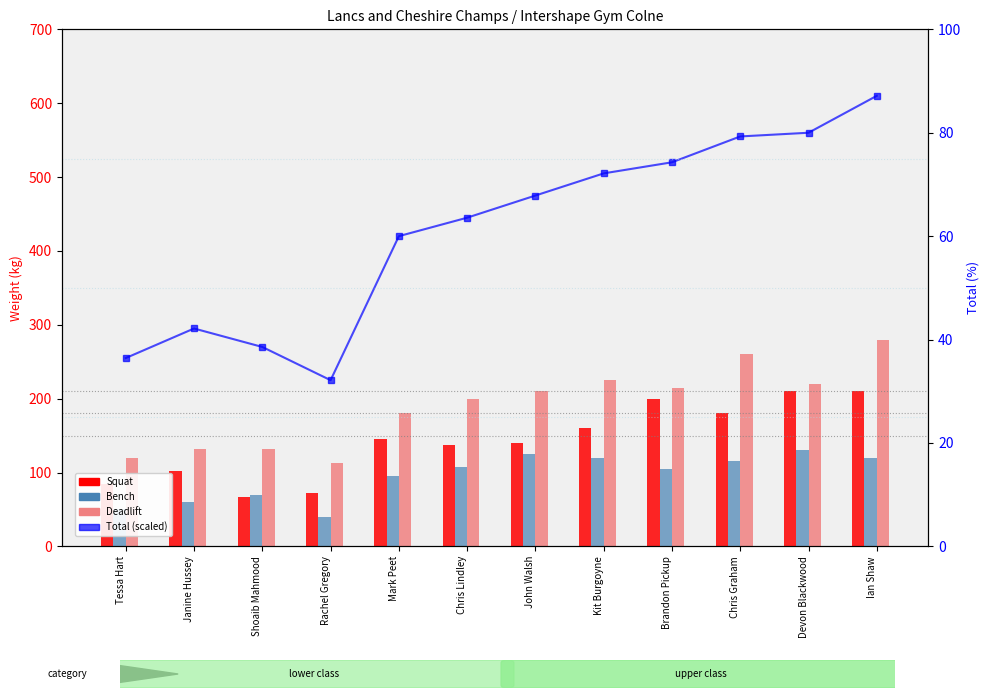

Is the value of Total (scaled) at Janine Hussey greater than the value of Deadlift at Ian Shaw?

No